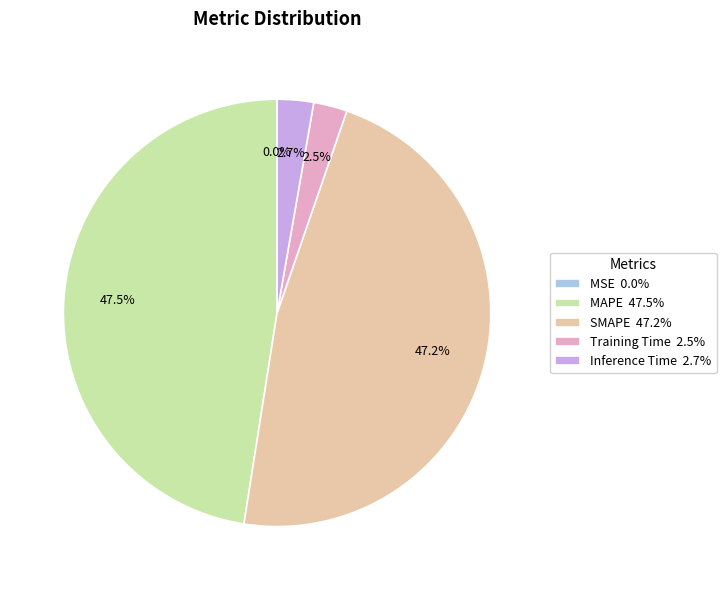

True or false: MAPE accounts for 41% of the total.

False